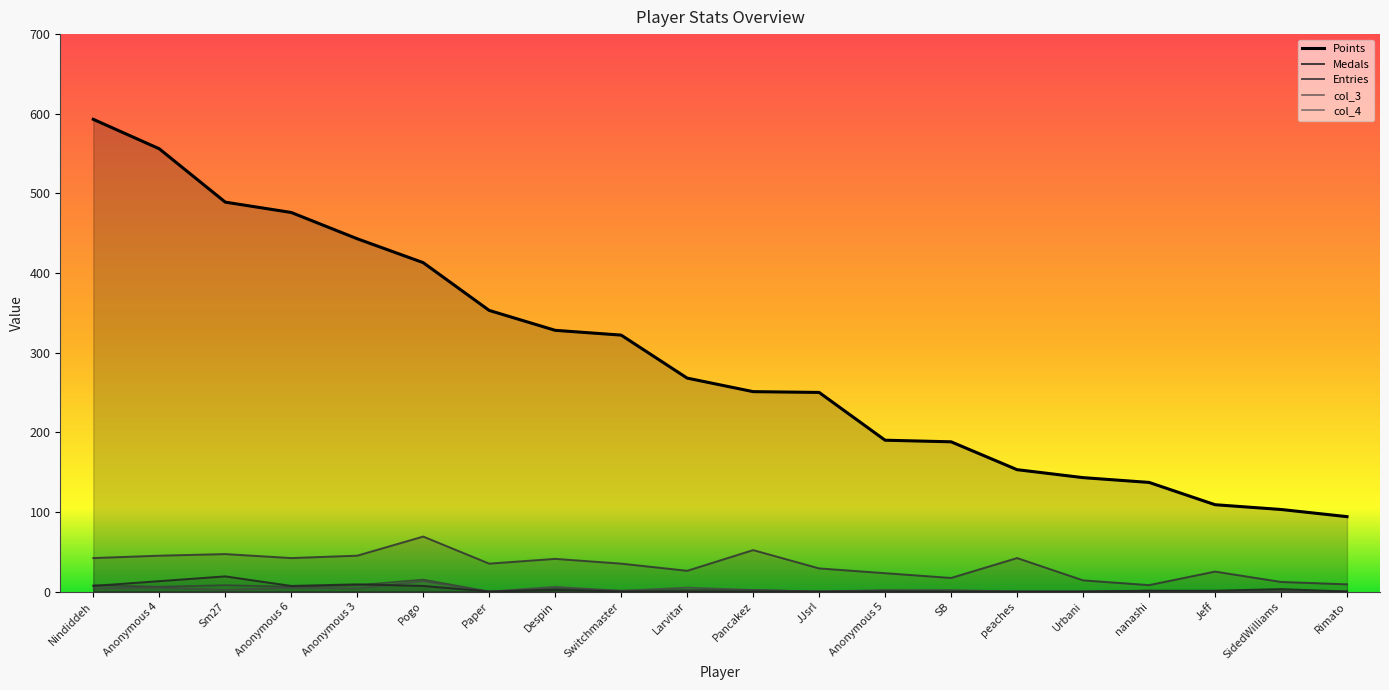

Which series has the largest total across all categories?

Points